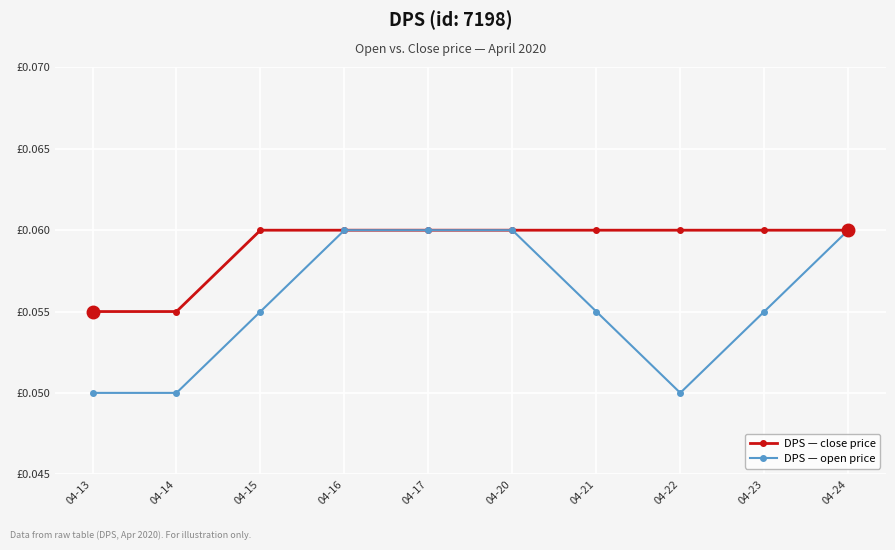

What are all the series names shown in the legend?

DPS — close price, DPS — open price